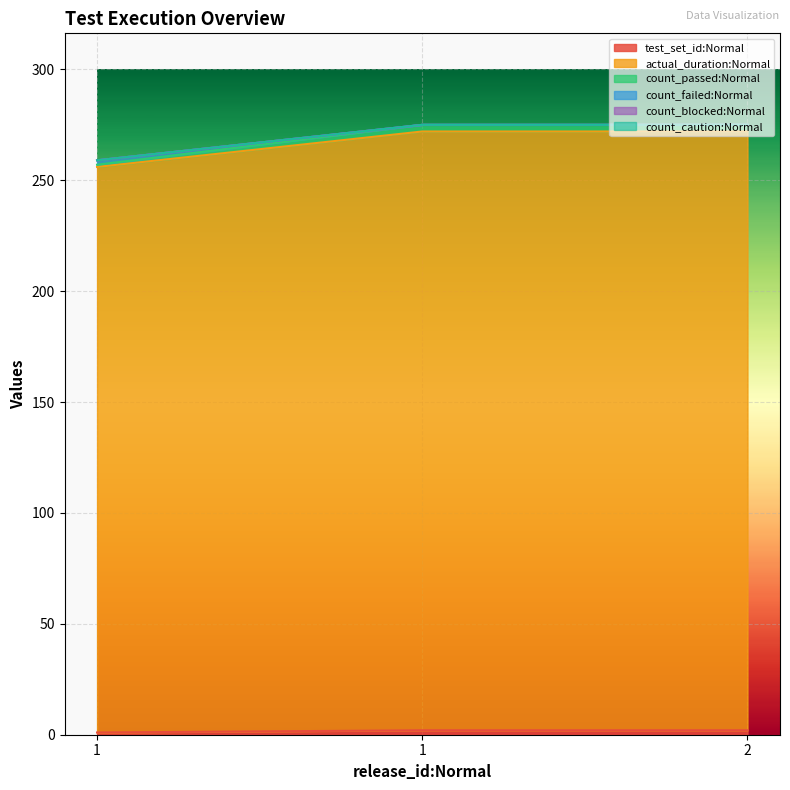

Is the value of test_set_id:Normal at 1 greater than the value of count_failed:Normal at 1?

No